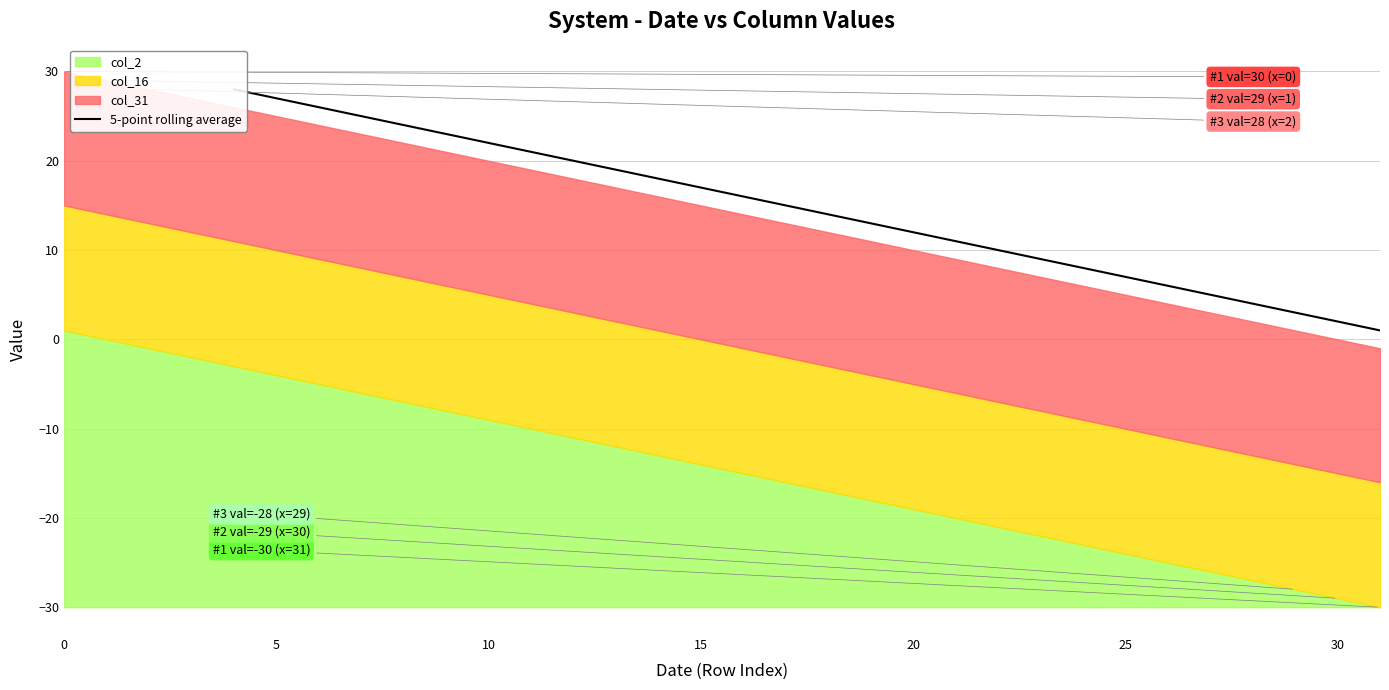

True or false: the data has more than 0 interior local peaks.

False